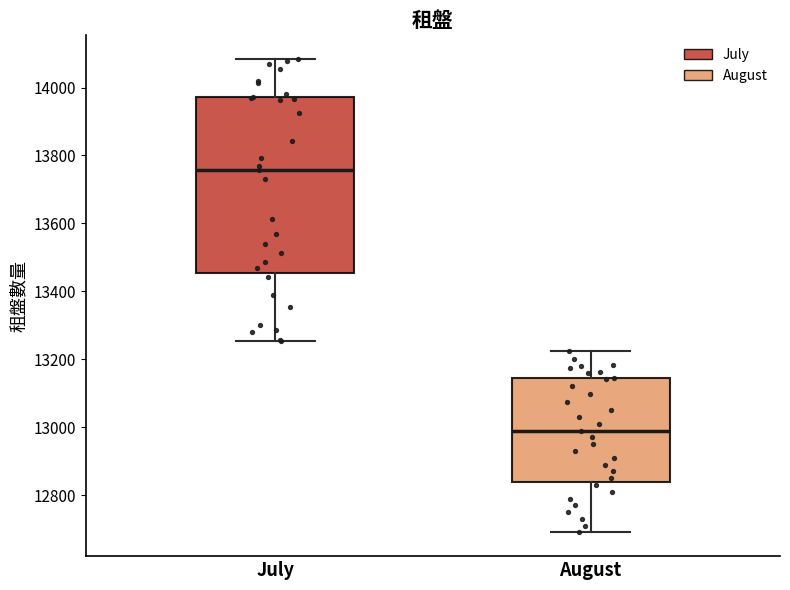

Reading left to right, transcribe this box plot: for each box, give where its median line is, the range the box spans, and where its two whiskers end, as read against the y-axis. The values are not printed on the chart, so give them approximately, as read against the axis.

July: median 13760, box 13460 to 13980, whiskers 13260 to 14080
August: median 13000, box 12840 to 13140, whiskers 12700 to 13220